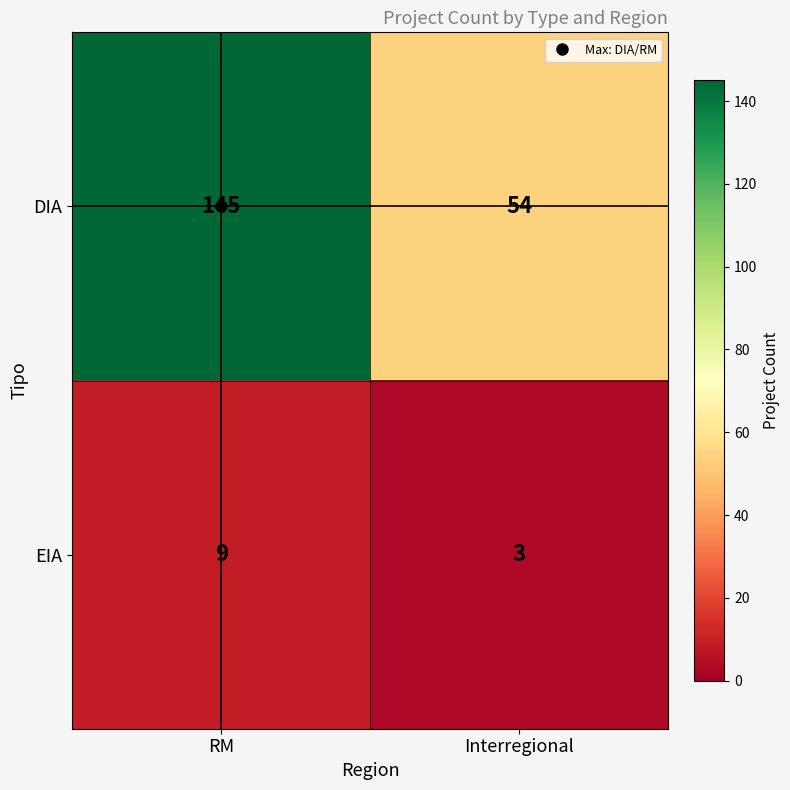

At which label does EIA reach its peak?

RM